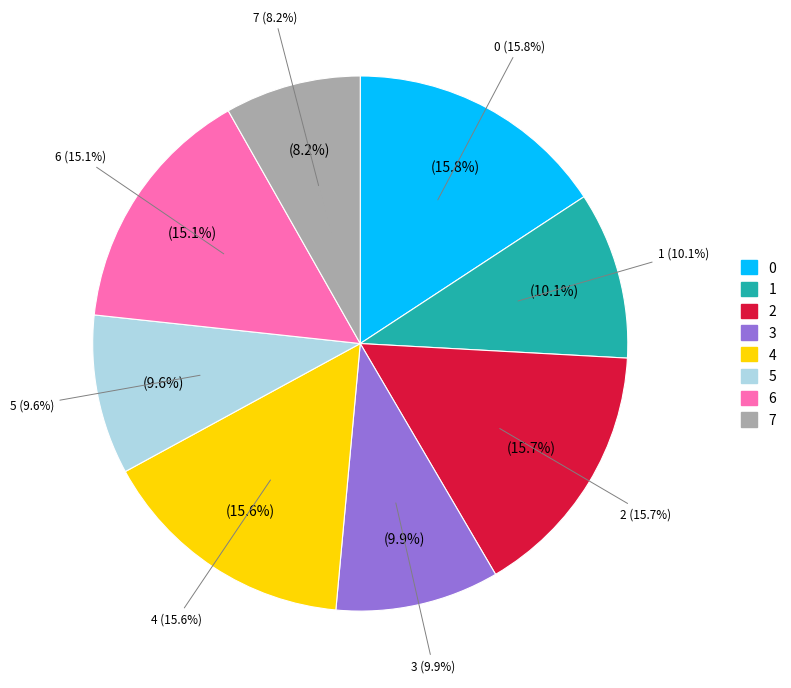

To the nearest percent, what is the combined percentage of 0 and 1?

26%